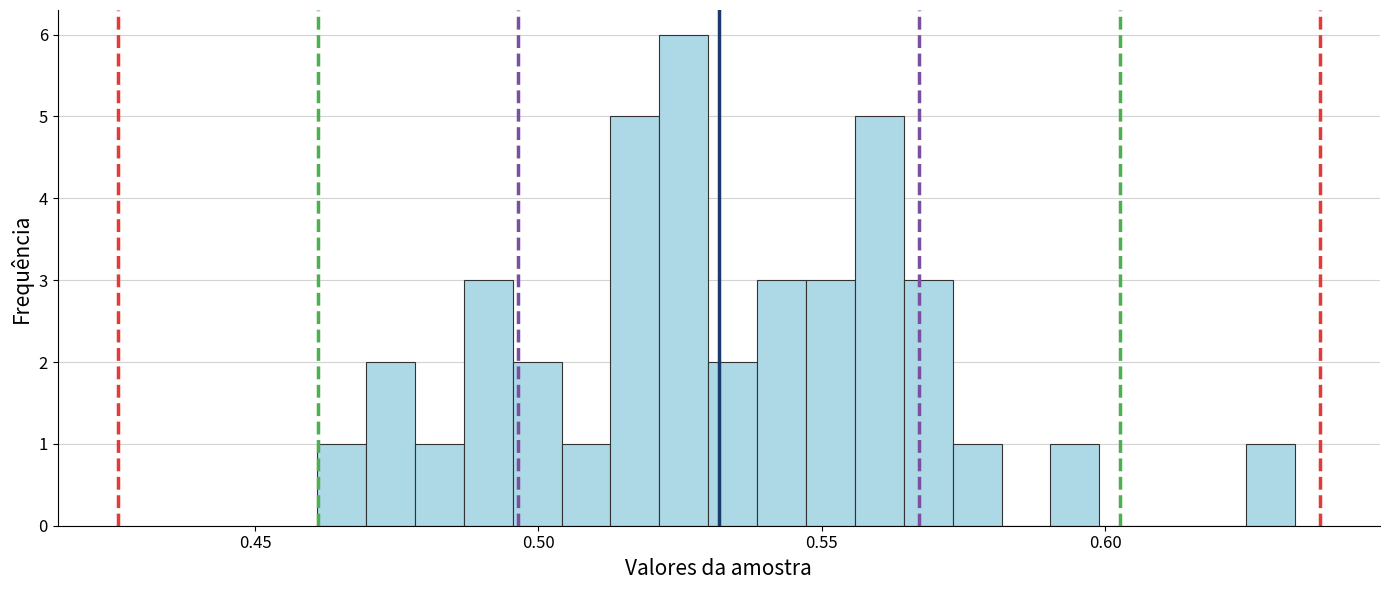

Around what value on the x-axis is the tallest bar? Give the approximate position of its centre, as read against the axis.

0.525